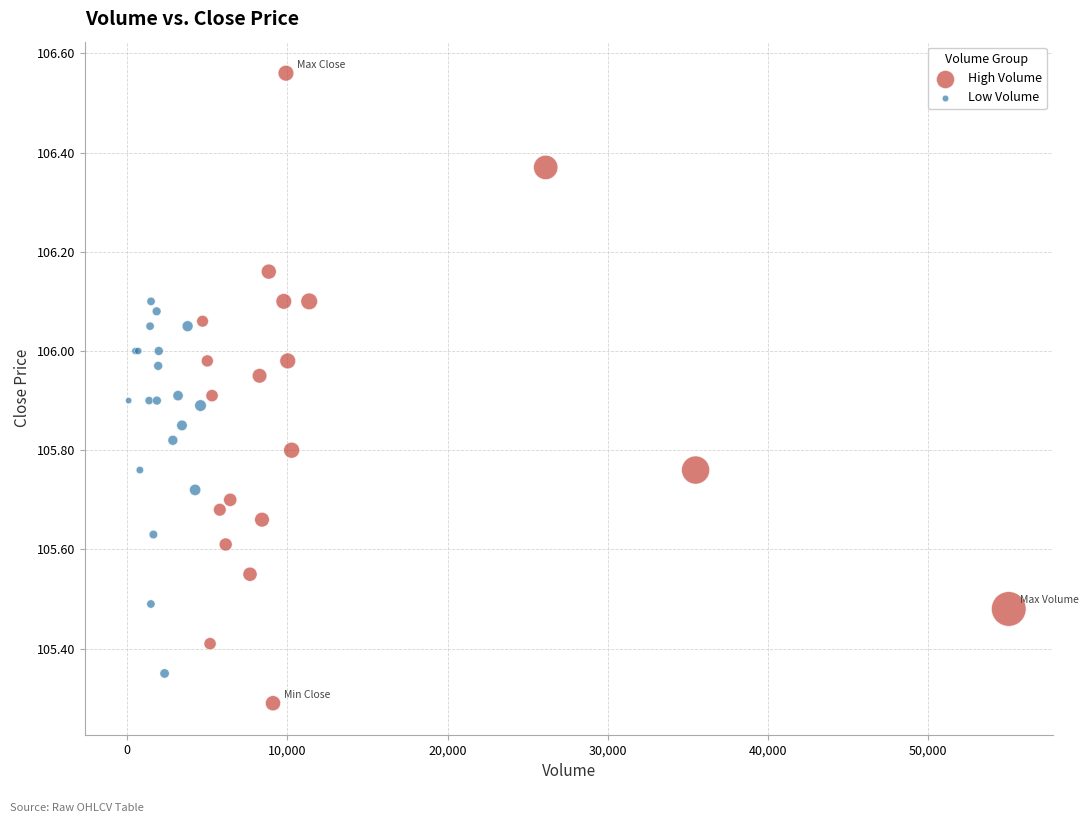

Which series reaches the maximum Y coordinate?

High Volume